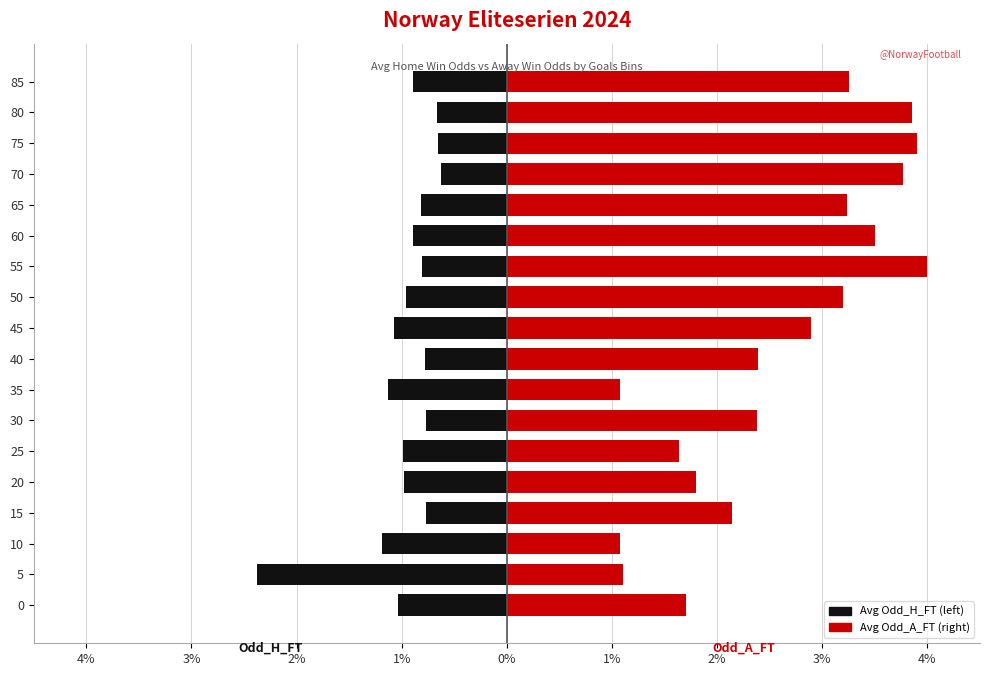

Rank the series by their maximum value, from highest to lowest.

Avg Odd_A_FT (right), Avg Odd_H_FT (left)